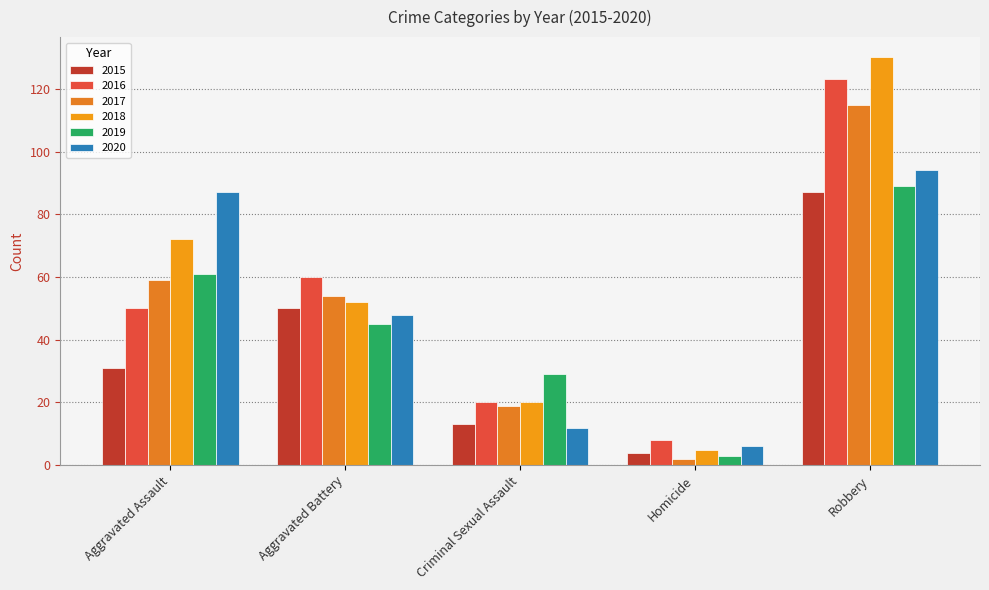

Reading left to right, transcribe all the data shown in this chart.

2015: 31	50	13	4	87
2016: 50	60	20	8	123
2017: 59	54	19	2	115
2018: 72	52	20	5	130
2019: 61	45	29	3	89
2020: 87	48	12	6	94